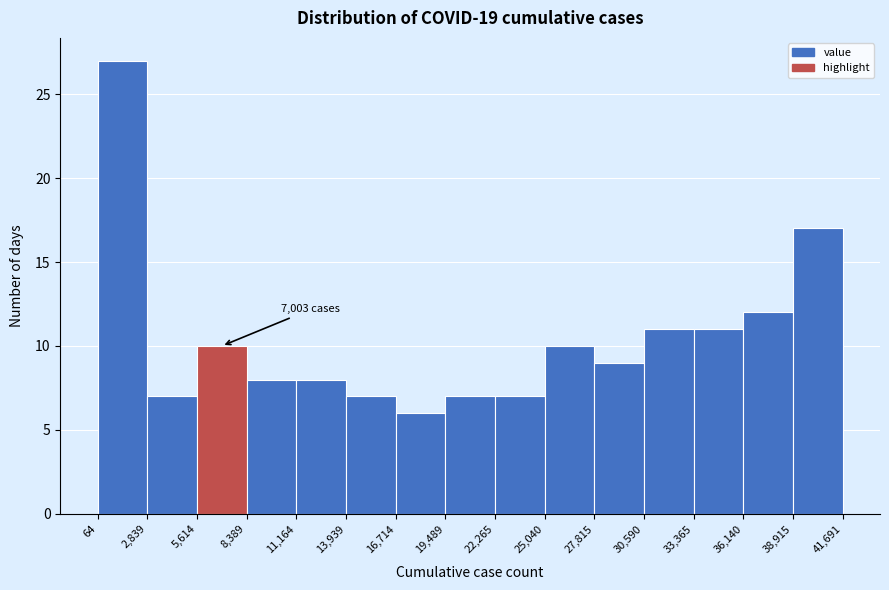

Which range on the x-axis has the tallest bar?

64 to 2,839